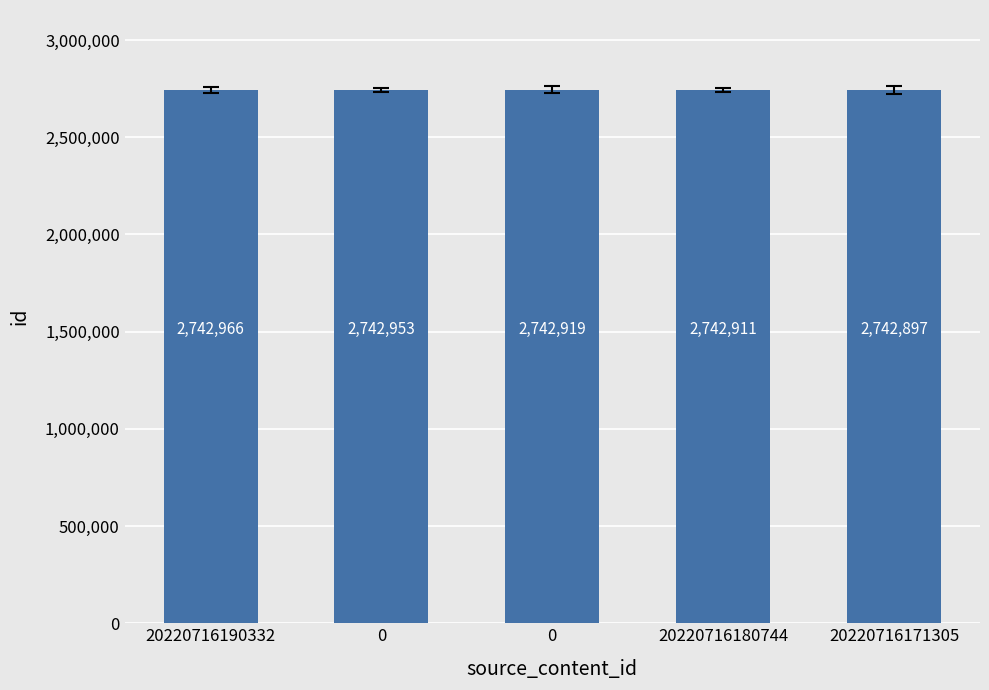

Does the chart contain any negative values?

No